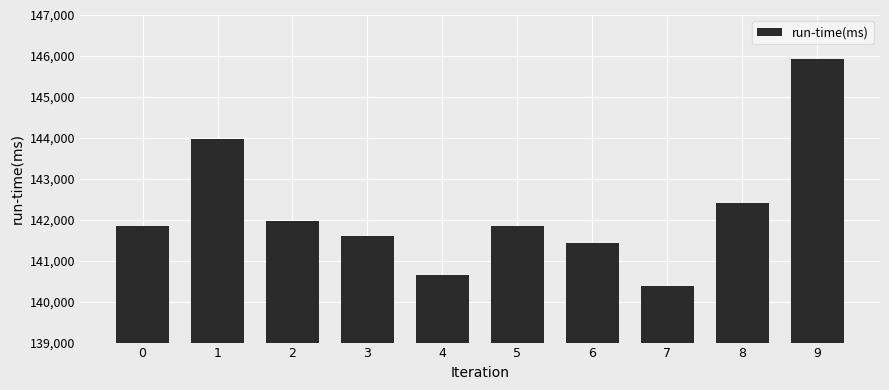

How many bars are there in total?

10